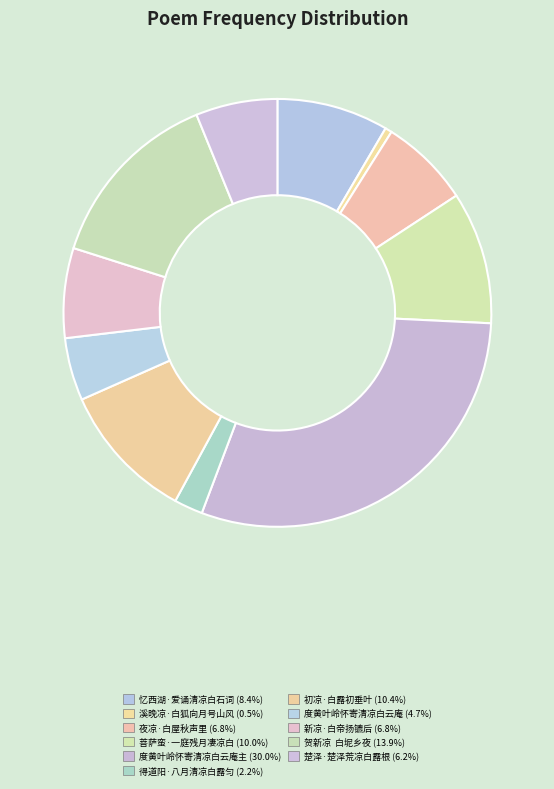

To the nearest percent, what is the average slice percentage?

9%